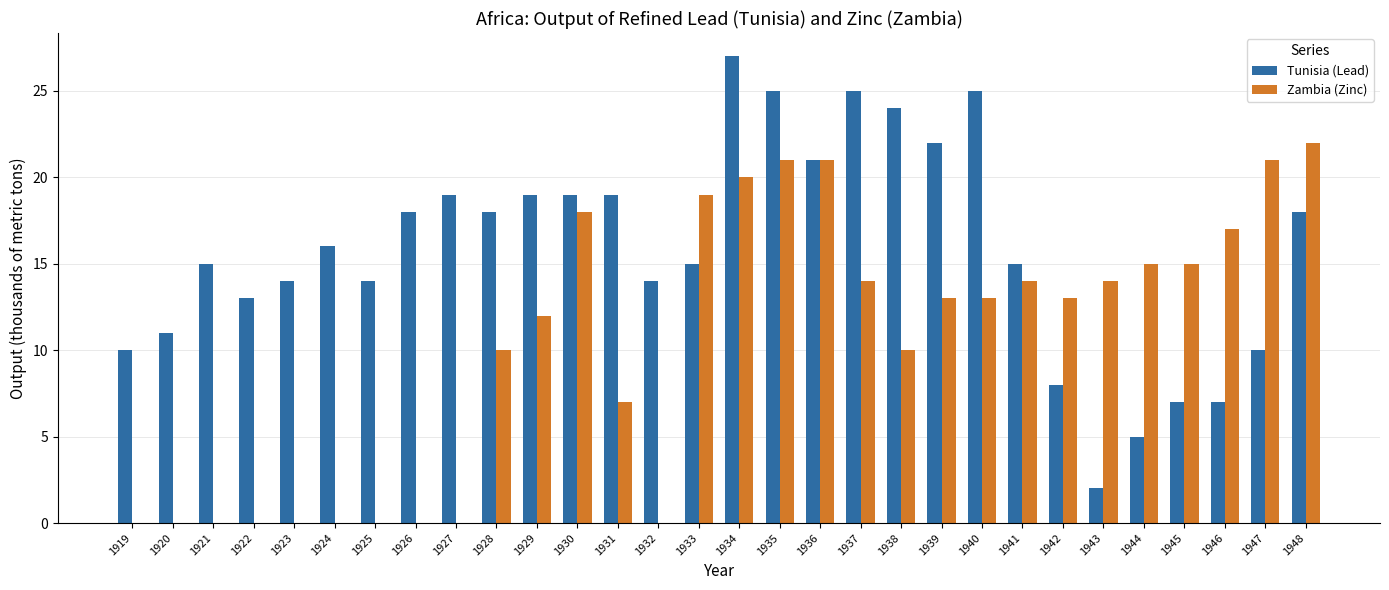

Are the bars grouped side by side (vs. stacked)?

Yes